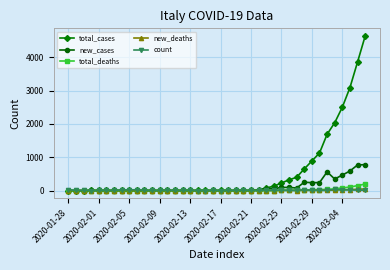

What is the maximum value shown in the chart?

4636